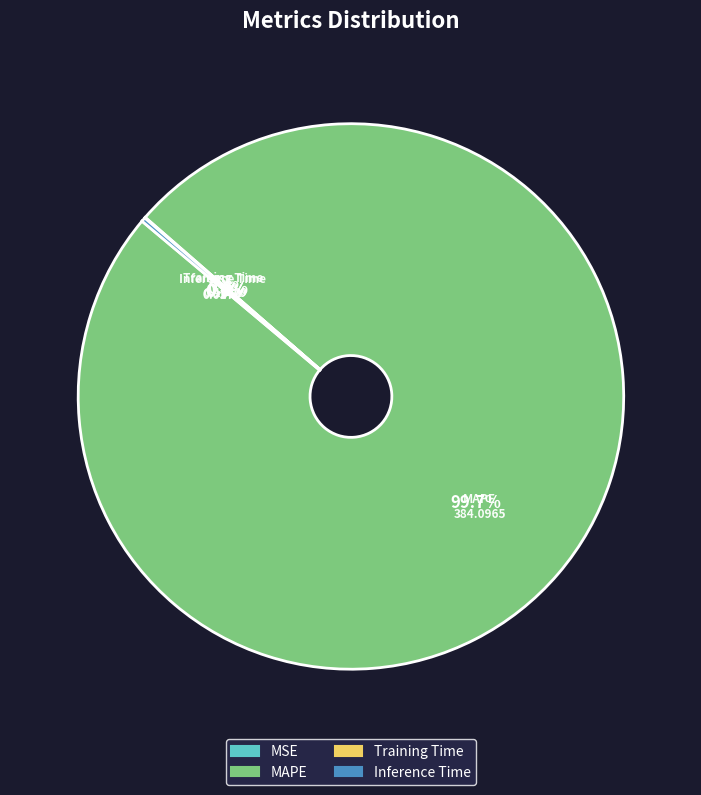

What is the largest slice in the pie chart?

MAPE